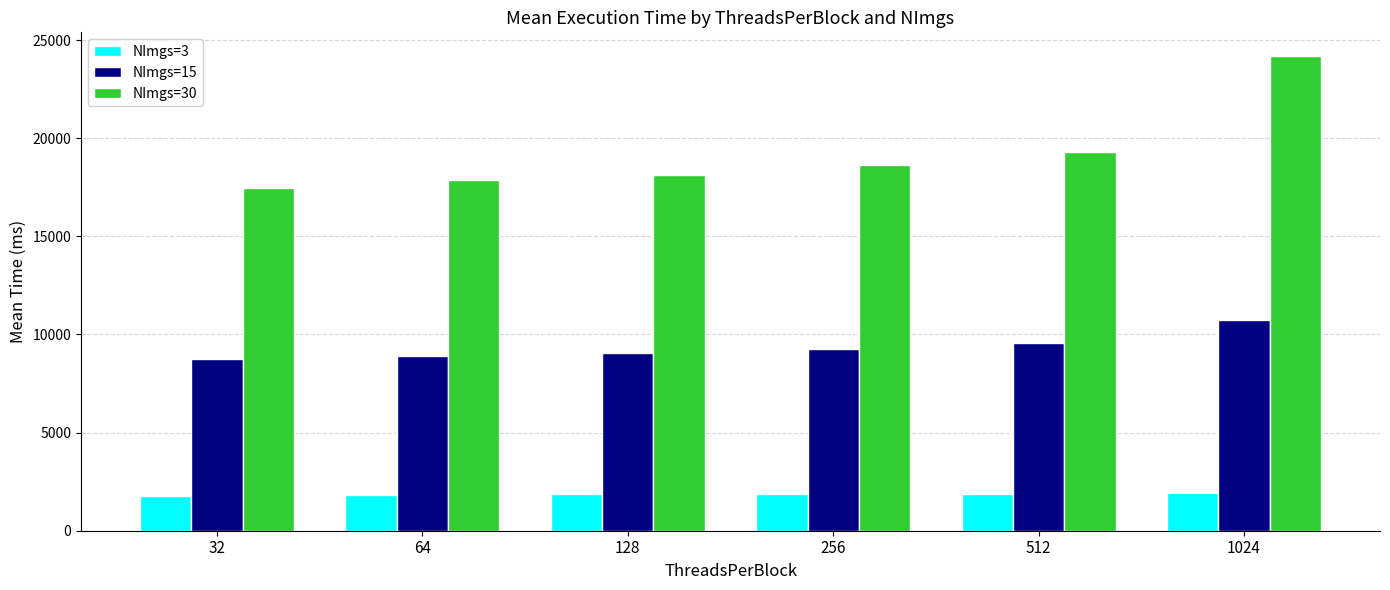

Rank the series by their average value, from highest to lowest.

NImgs=30, NImgs=15, NImgs=3